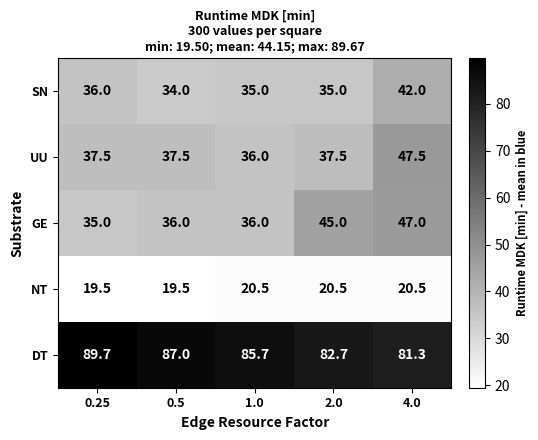

Is it true that DT equals 21.5 at 4.0?

False